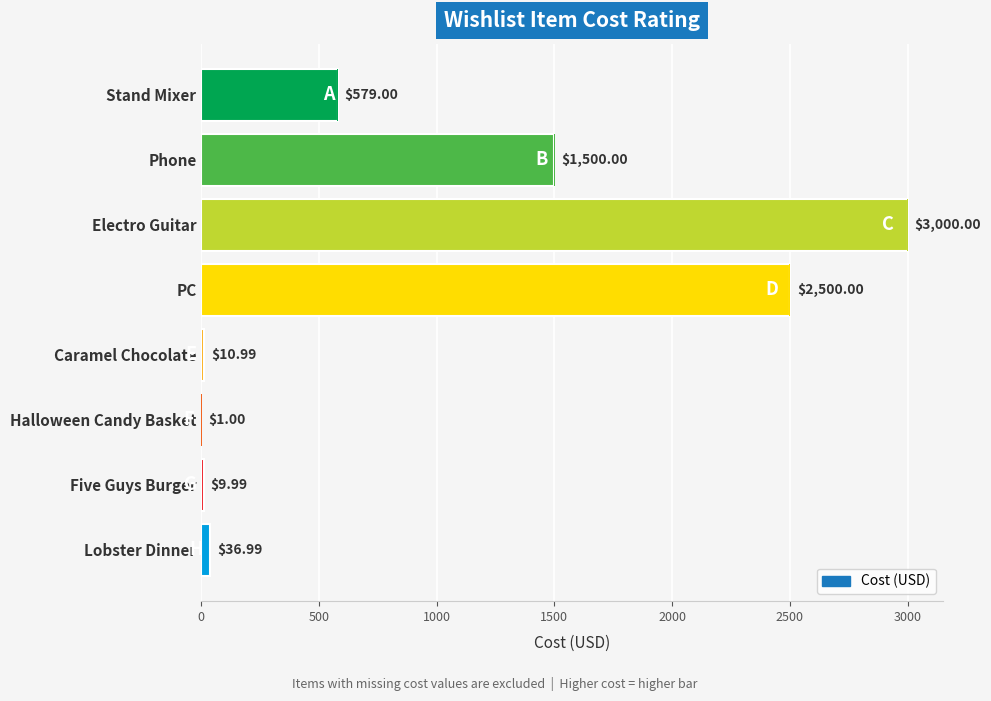

Between Electro Guitar and Halloween Candy Basket, which is larger?

Electro Guitar